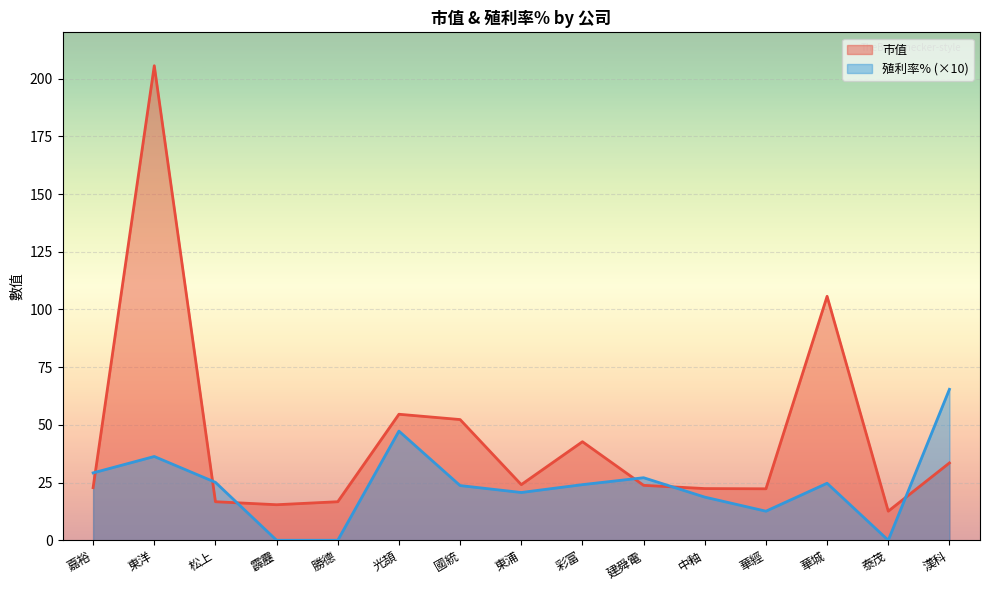

At which label is 殖利率% closest to 32?

嘉裕